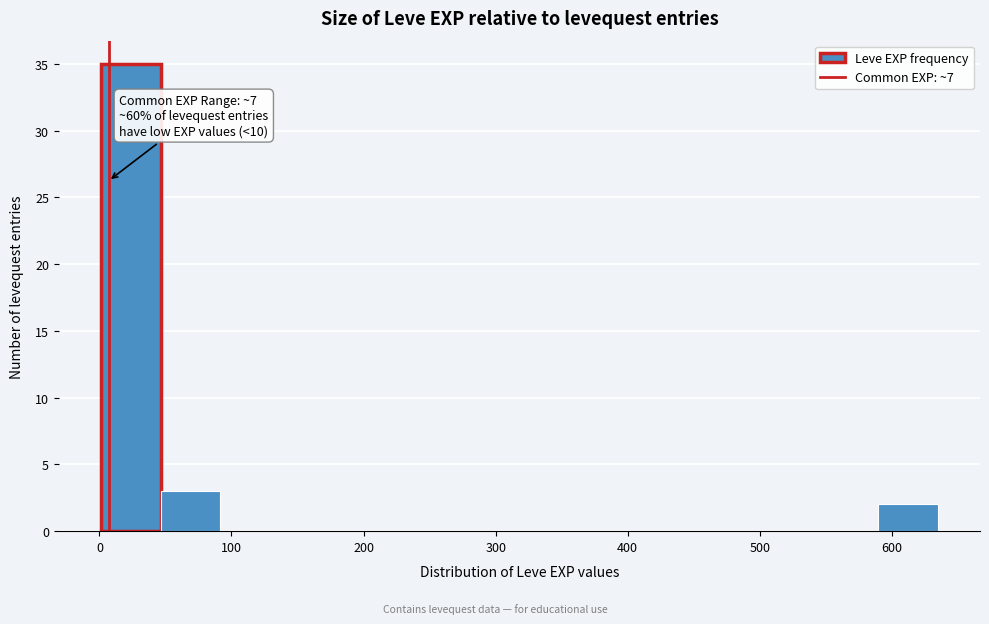

Which range on the x-axis has the tallest bar?

0 to 50